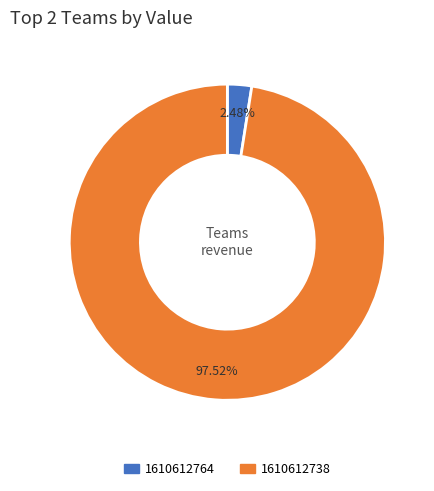

Is there a majority slice in this chart?

Yes